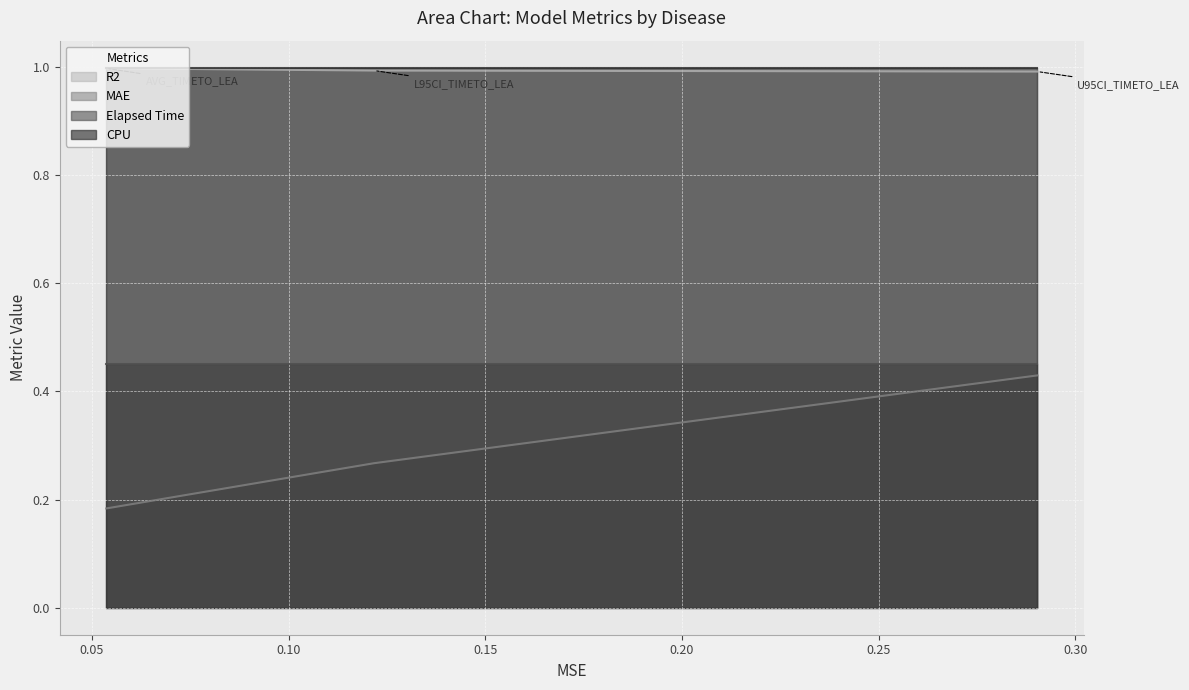

What is the maximum value for R2?

1.0